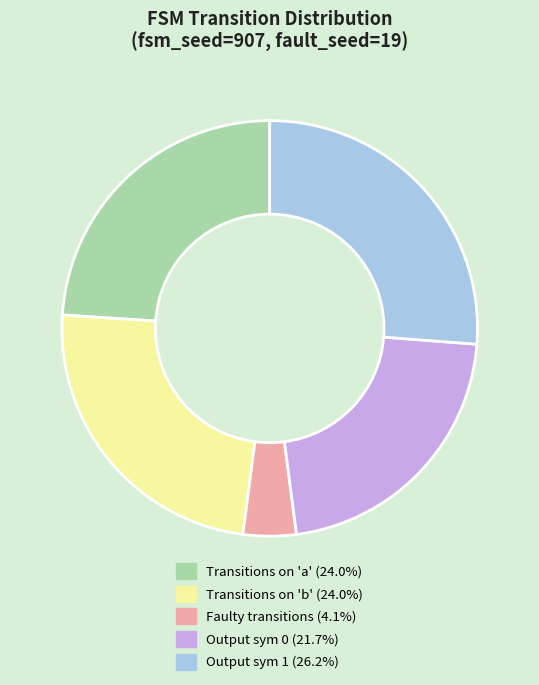

Does any single category account for the majority?

No